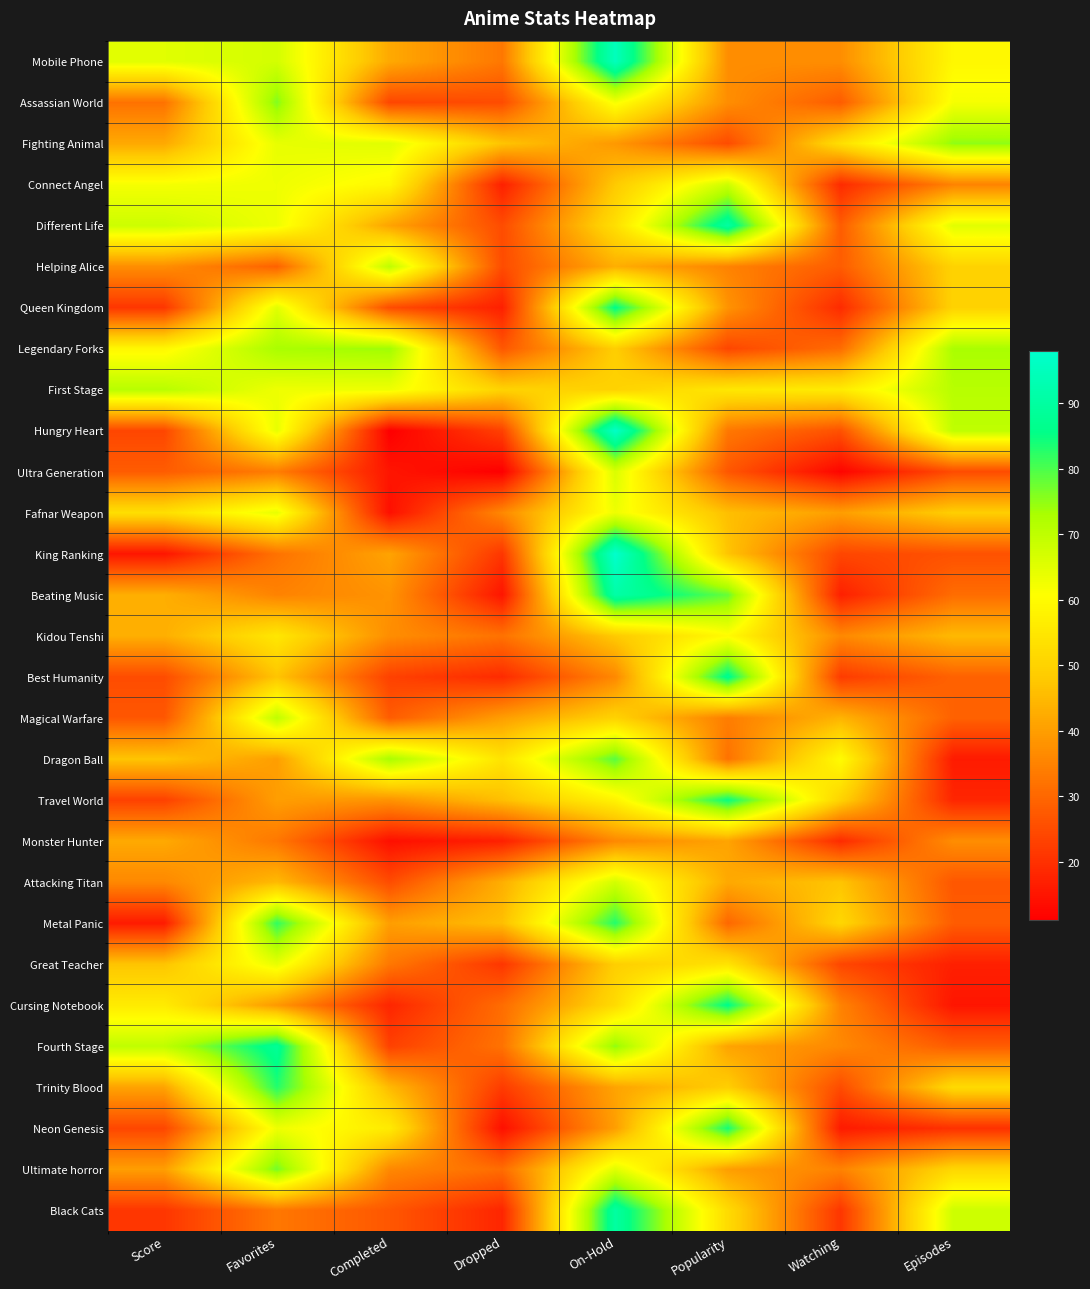

What is the spread (max minus min) of values at Watching?

48